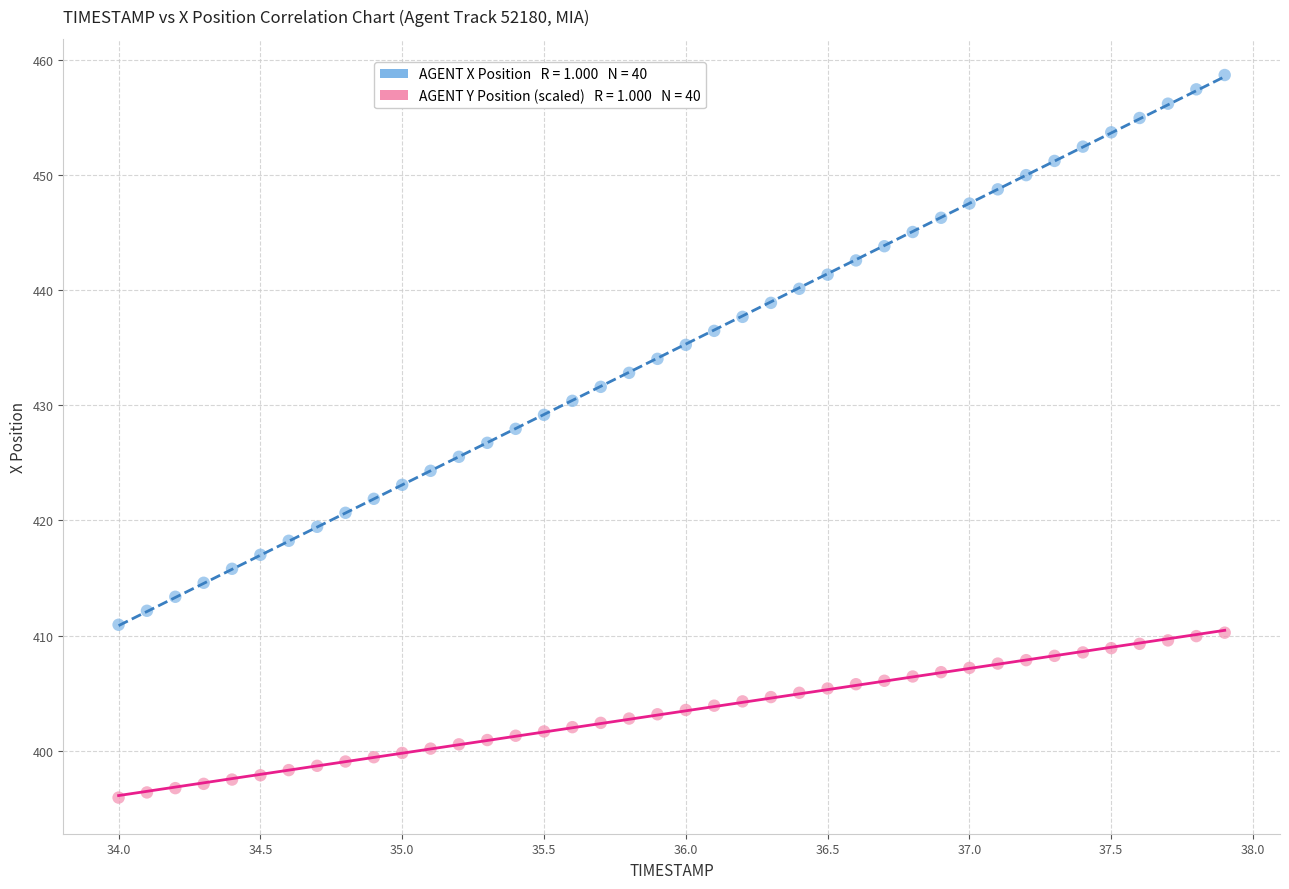

Across all data points, what is the range of X values (max minus min)?

3.9